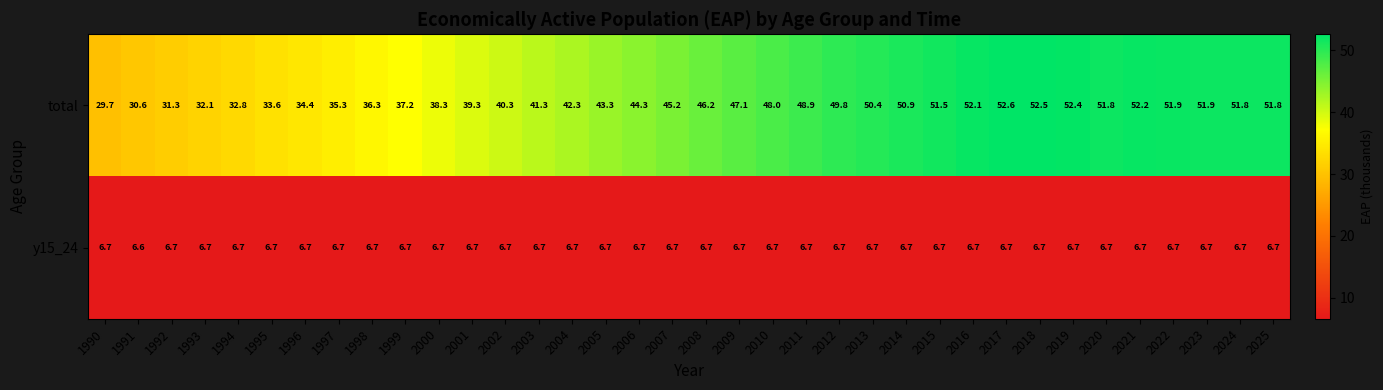

How many data points does each series have?

36